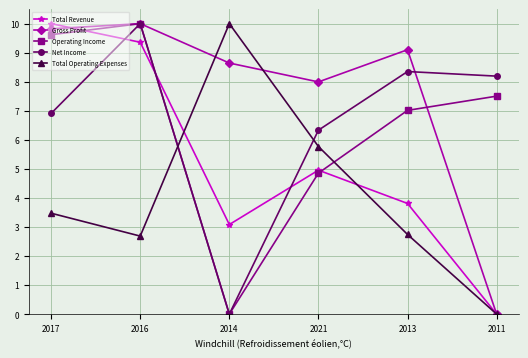

What is the maximum value shown in the chart?

10.0